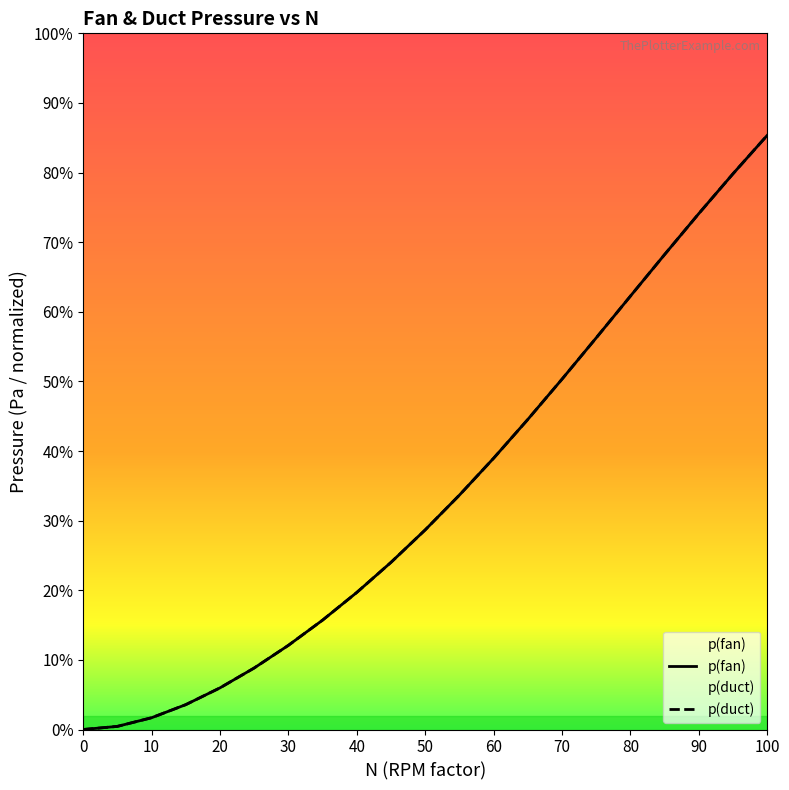

What is the difference between the maximum and second lowest values in the p(fan) series?

0.8